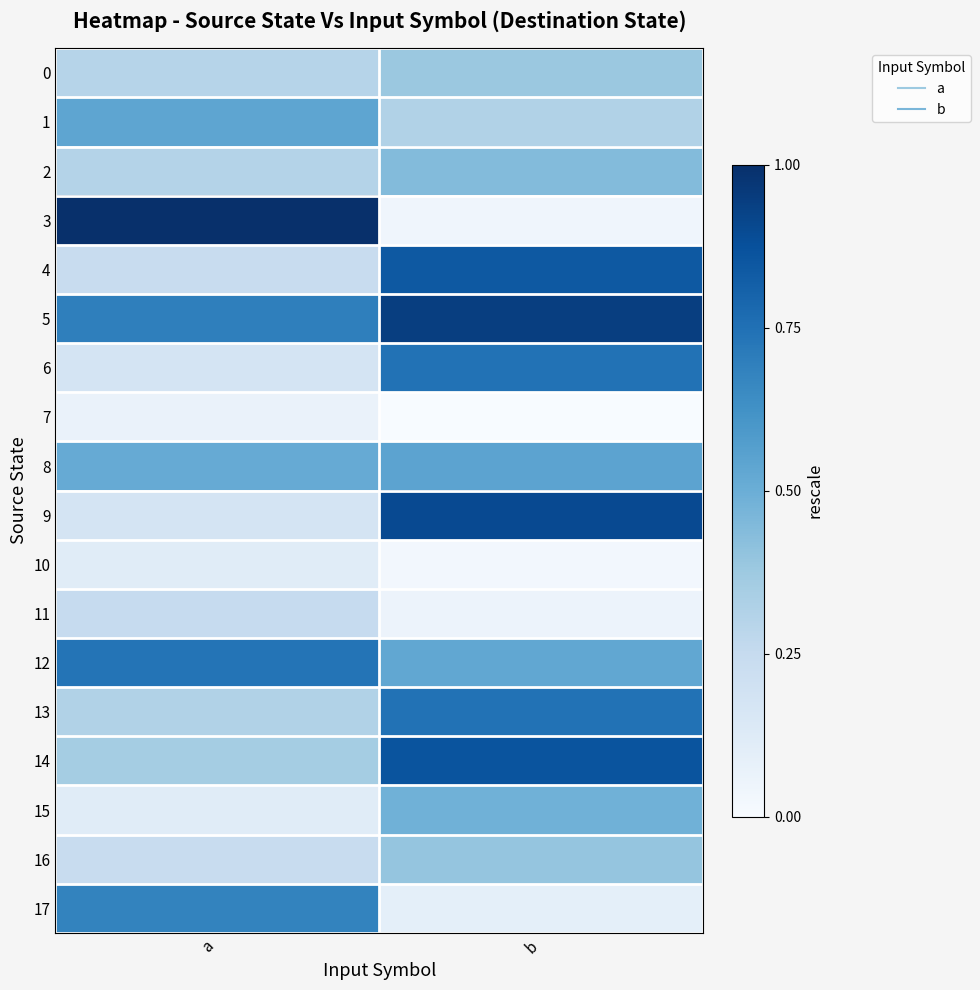

Count the number of data series in this chart.

18